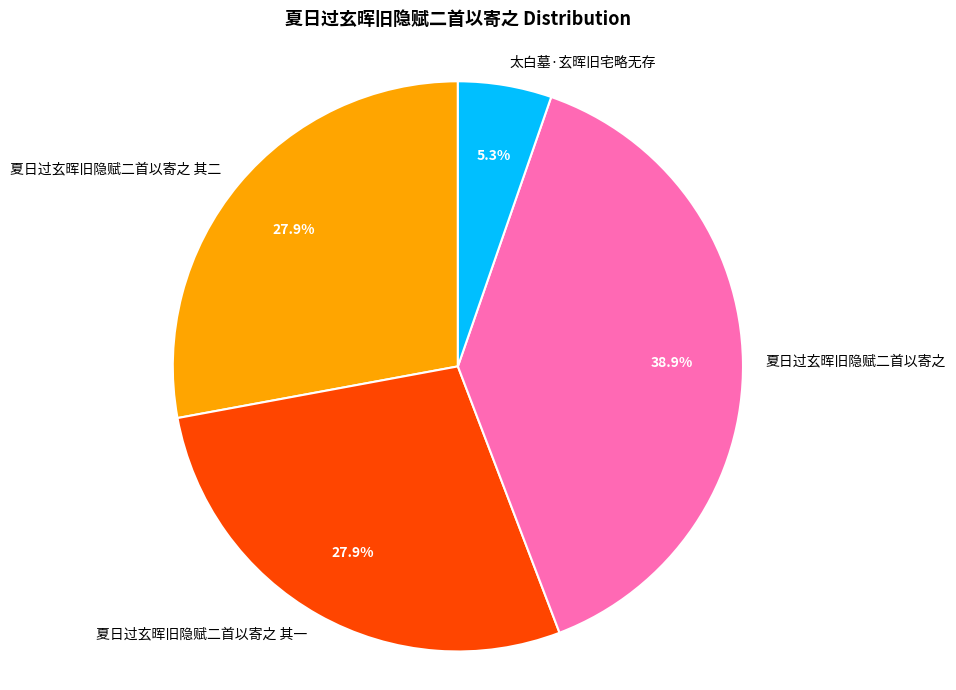

What percentage do 夏日过玄晖旧隐赋二首以寄之 其二 and 夏日过玄晖旧隐赋二首以寄之 together represent?

66.8%